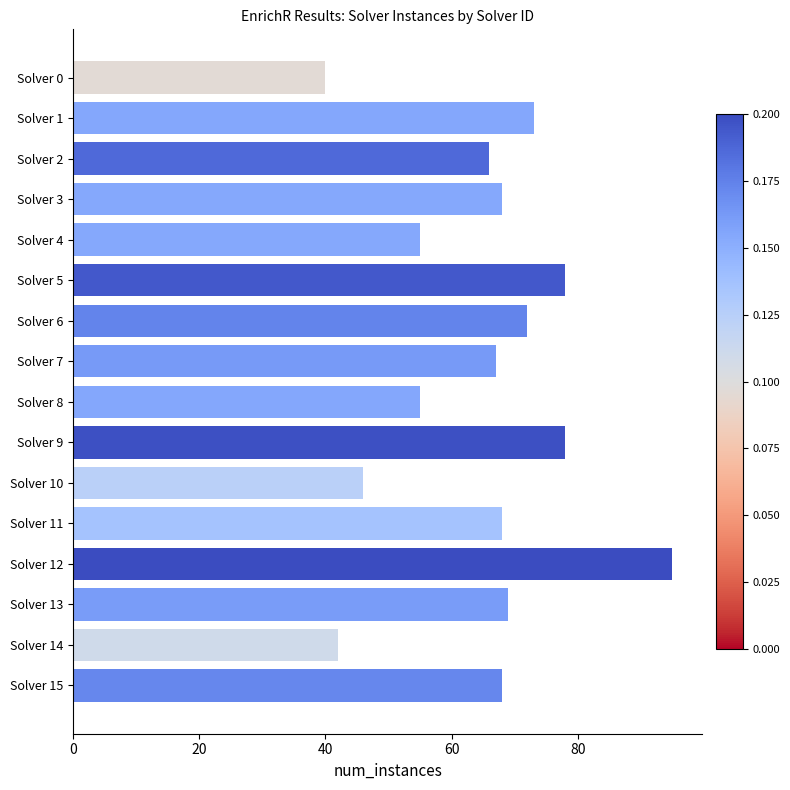

What is the maximum value shown in the chart?

95